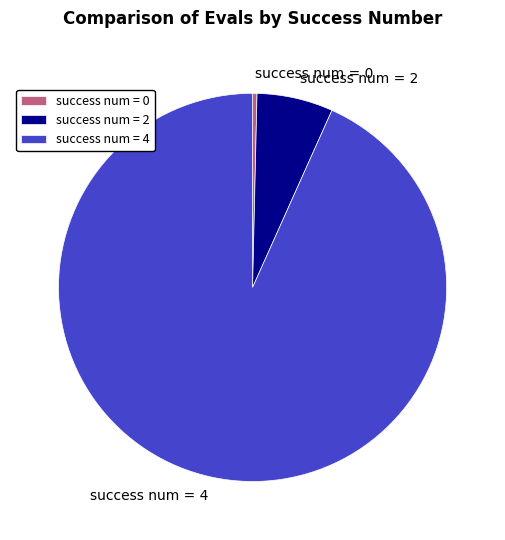

How many segments does this pie chart have?

3